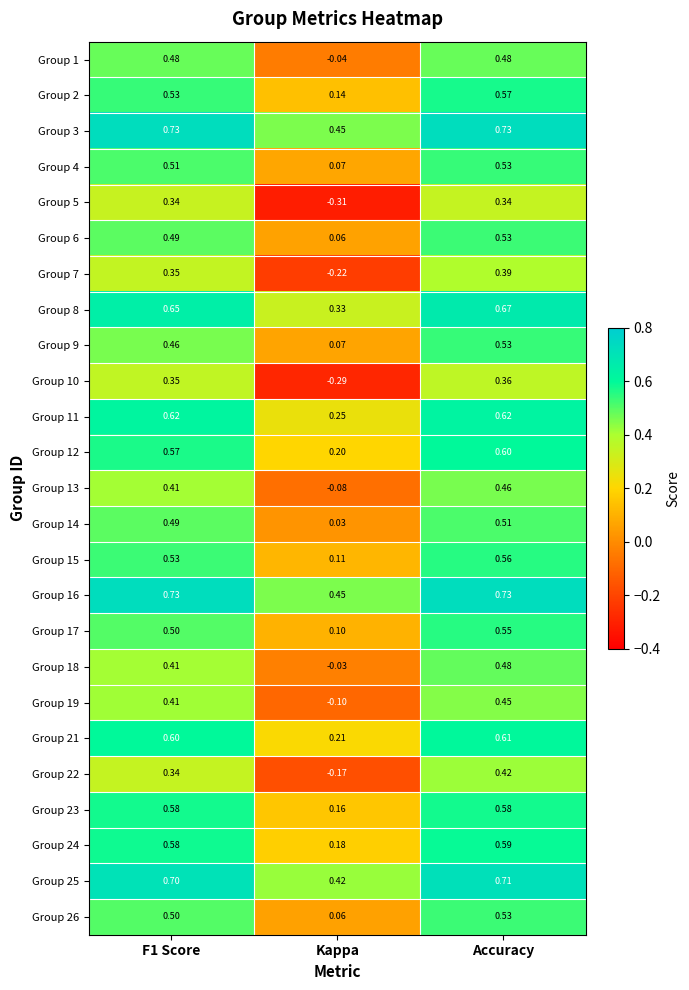

At which category is the sum across all series the highest?

Accuracy